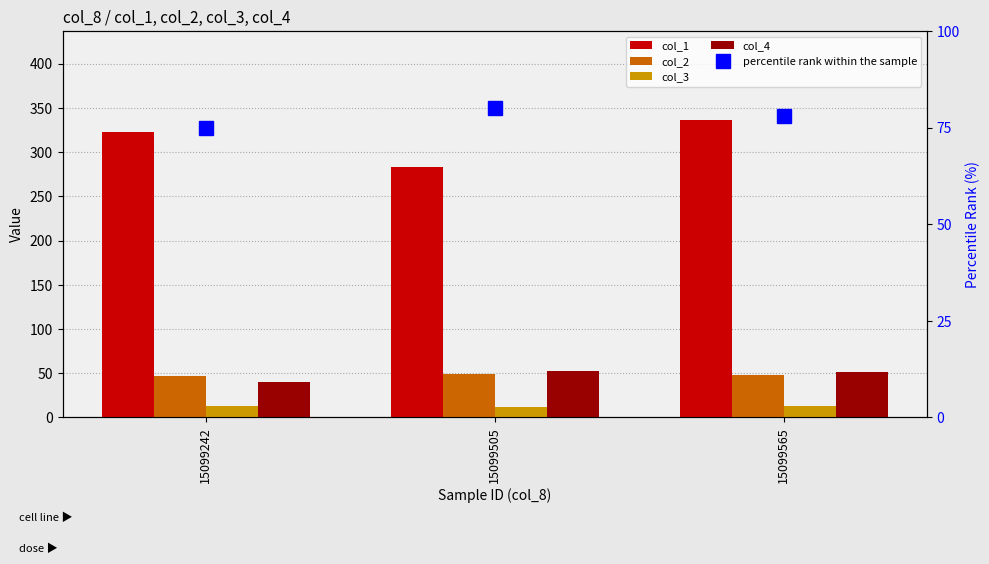

What is the sum of the col_3 values at 15099505 and 15099565?

25.0